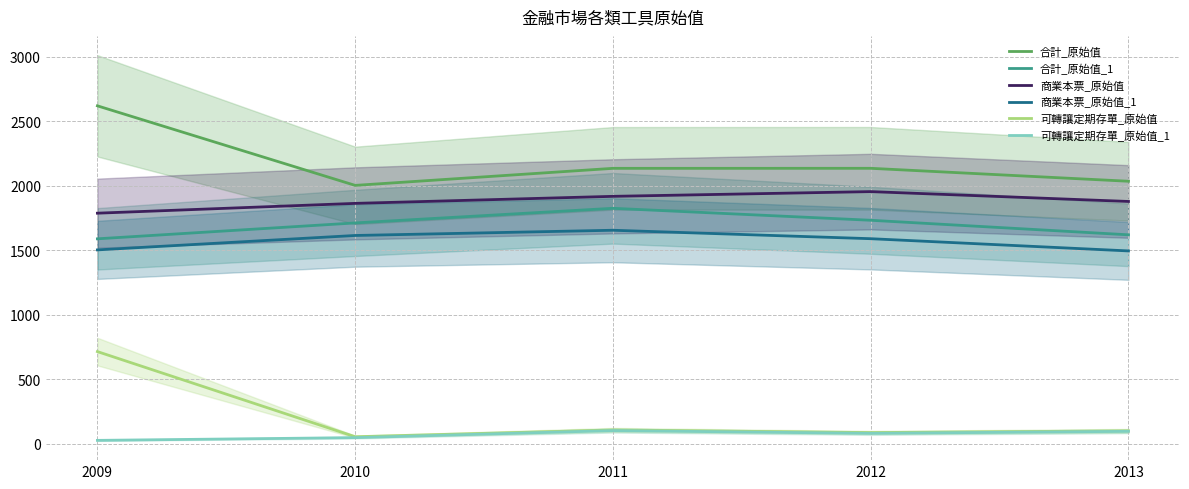

Between 2013 and 2012, which is larger?

2012